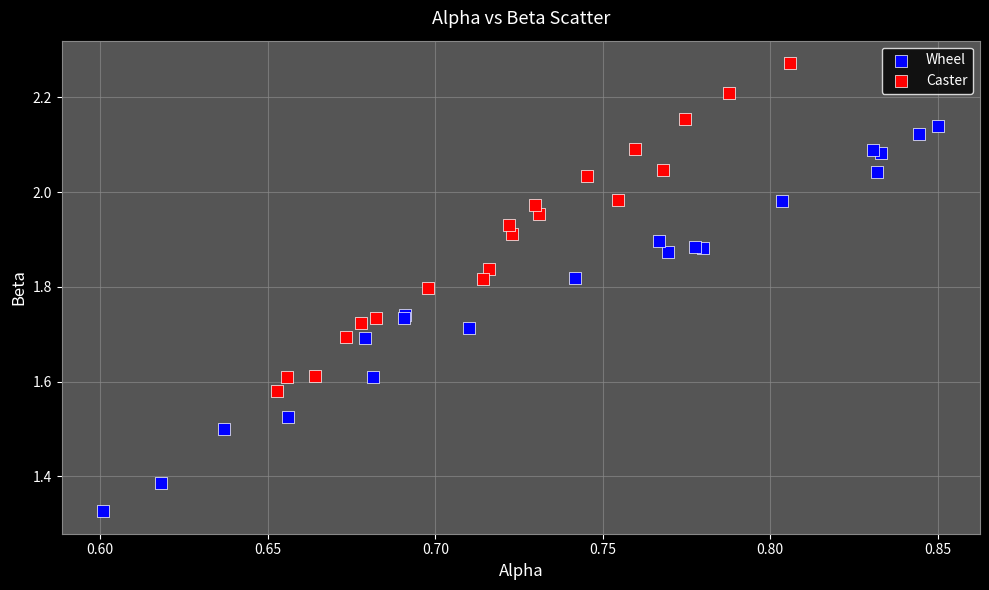

Which series has the widest spread of Y values?

Wheel